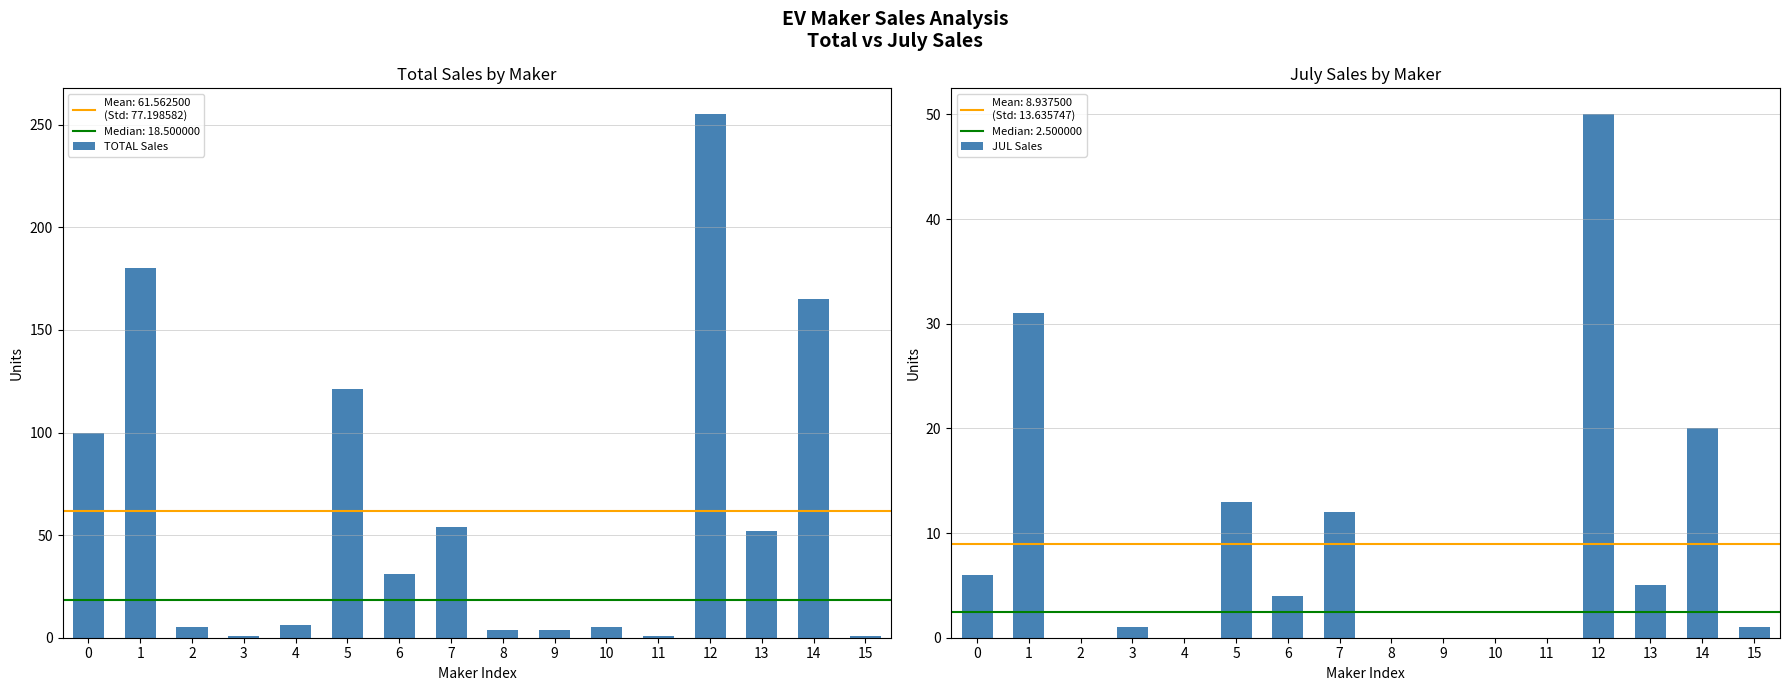

How many groups of bars are there?

16